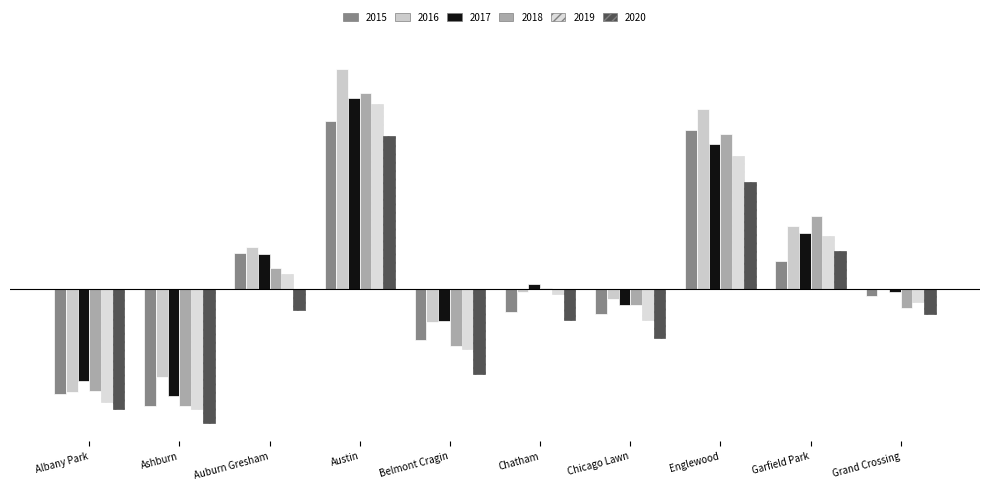

What is the approximate value of 2016 at Auburn Gresham?

571